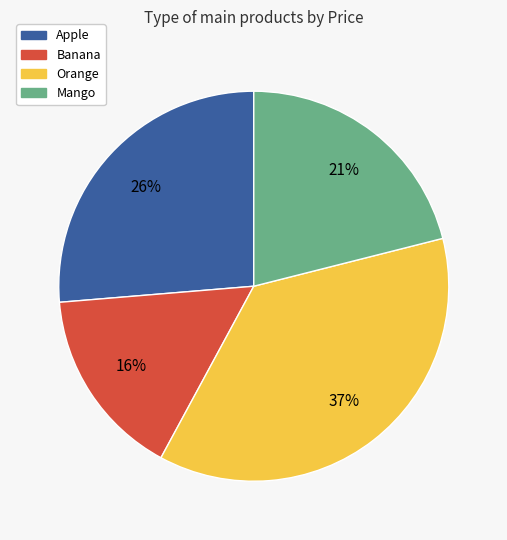

To the nearest percent, what is the difference between the Orange and Banana slice percentages?

21%